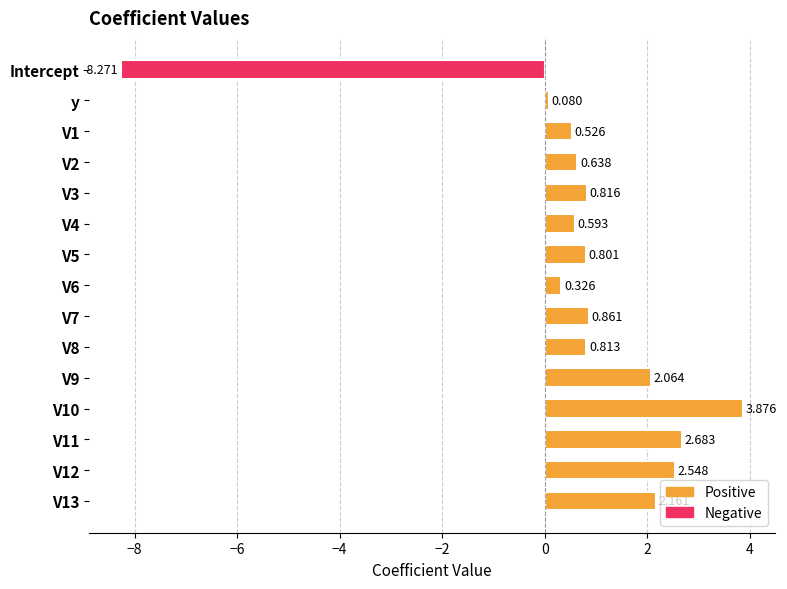

What is the label of the 14th bar from the bottom?

y